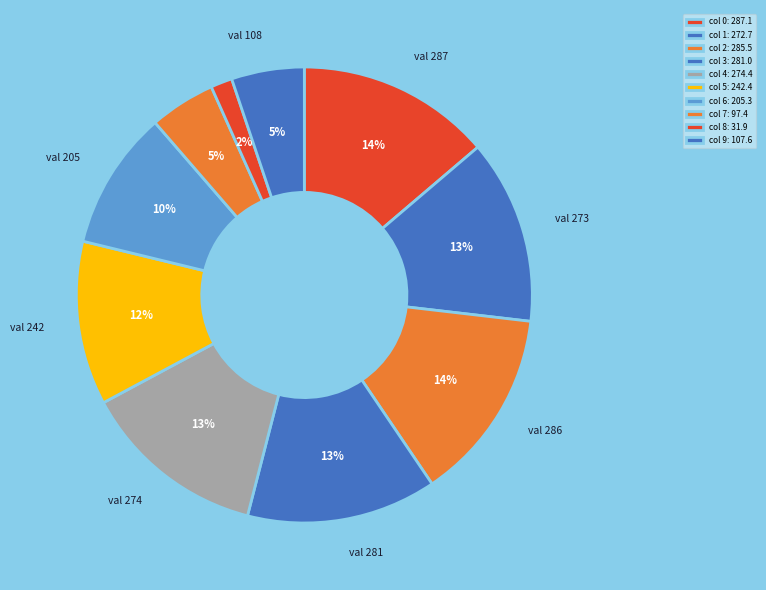

Does any single category account for the majority?

No